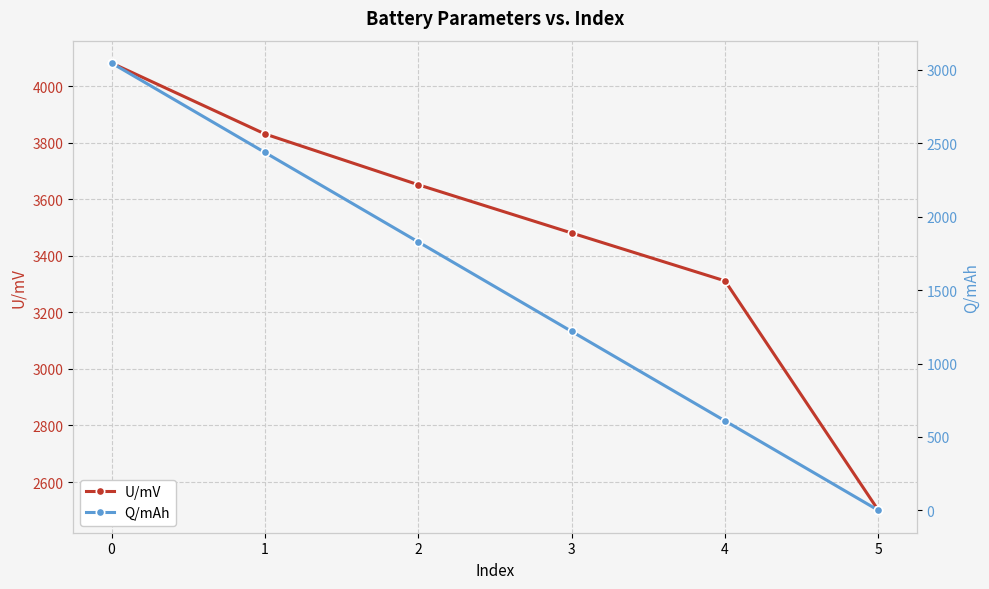

List the labels in order of U/mV value, largest first.

0, 1, 2, 3, 4, 5